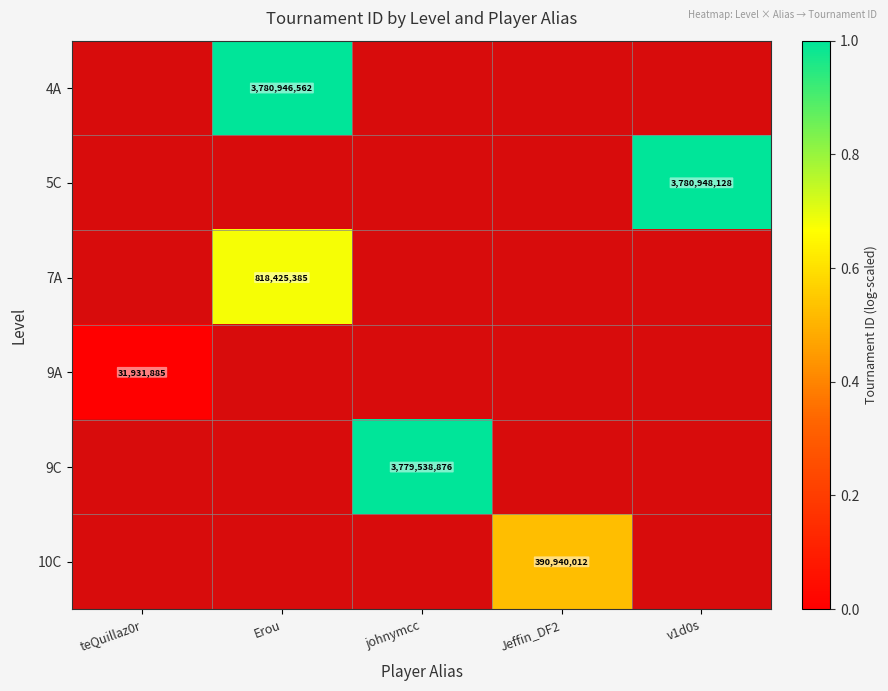

At which category does the chart reach its peak across all series?

v1d0s